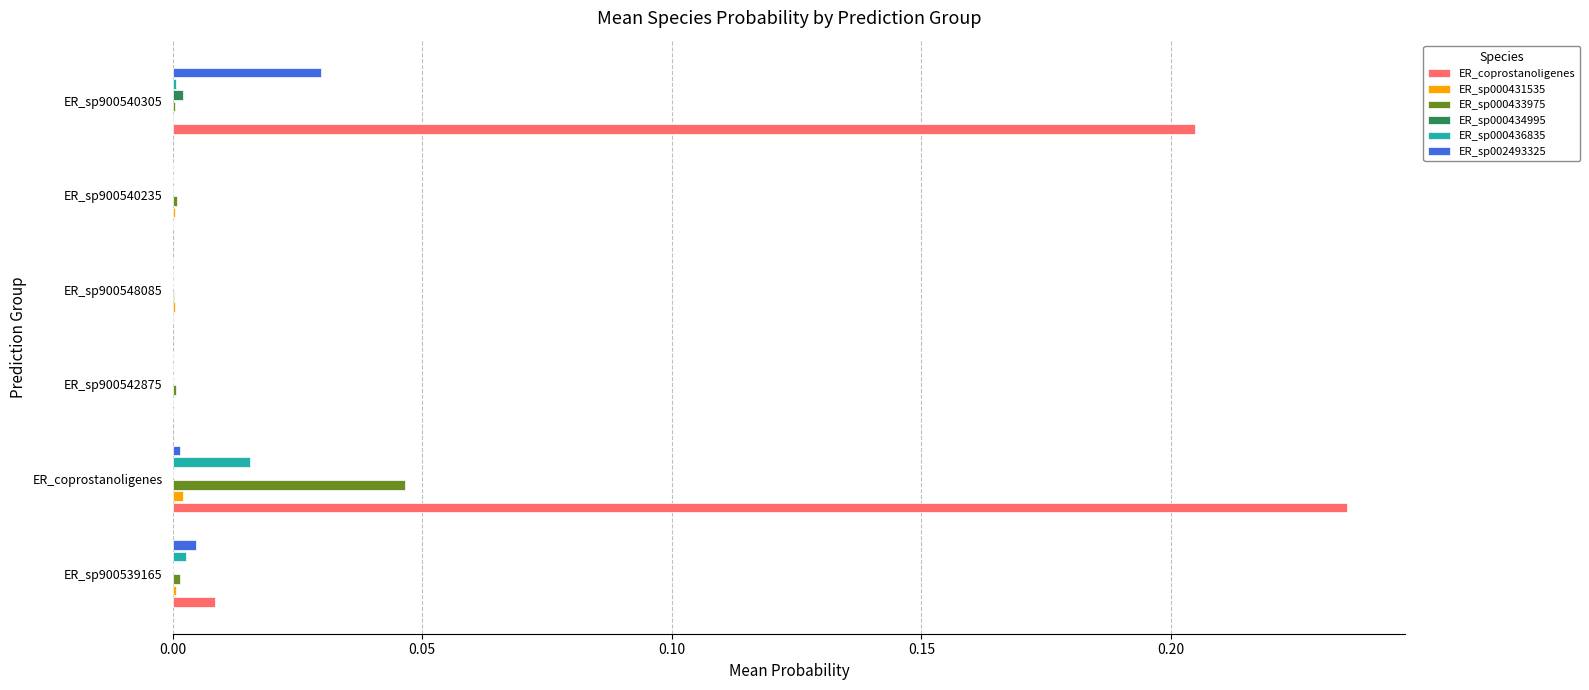

Which label corresponds to the largest value in the chart?

ER_coprostanoligenes